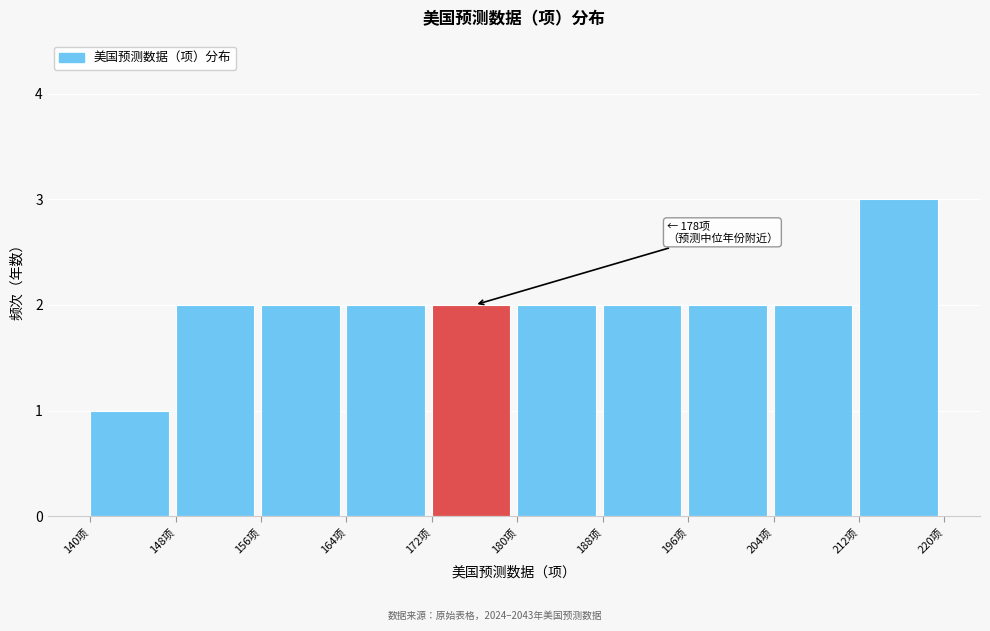

Which range on the x-axis has the tallest bar?

212 to 220